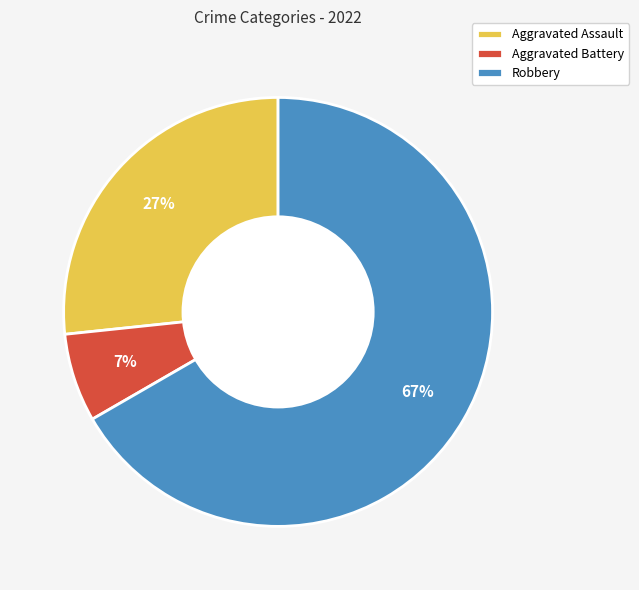

To the nearest percent, what portion does Aggravated Battery represent?

7%